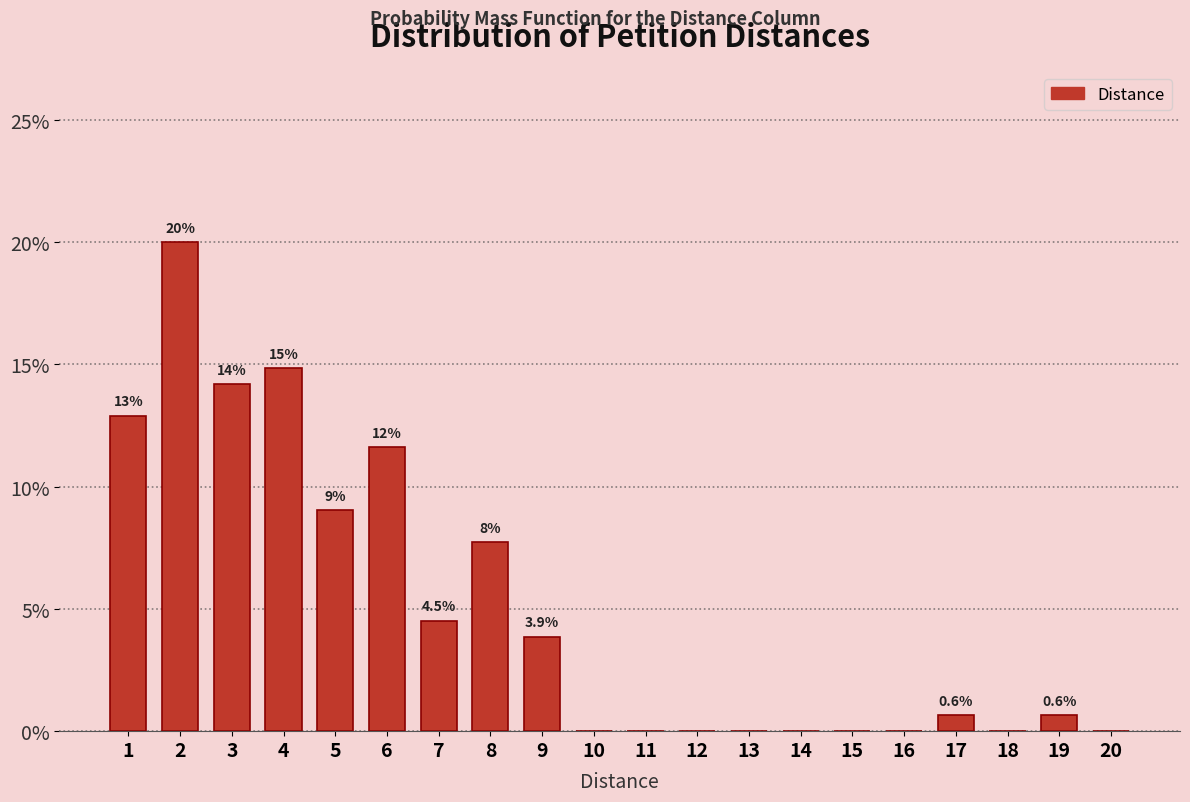

Between 4 and 18, which is larger?

4